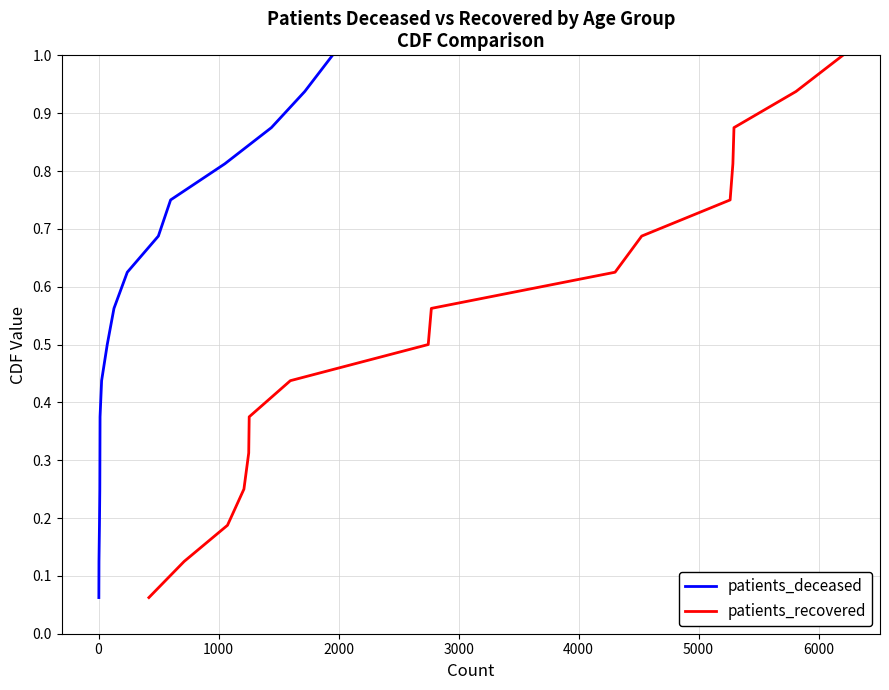

Is this an area chart (filled region under the line)?

No